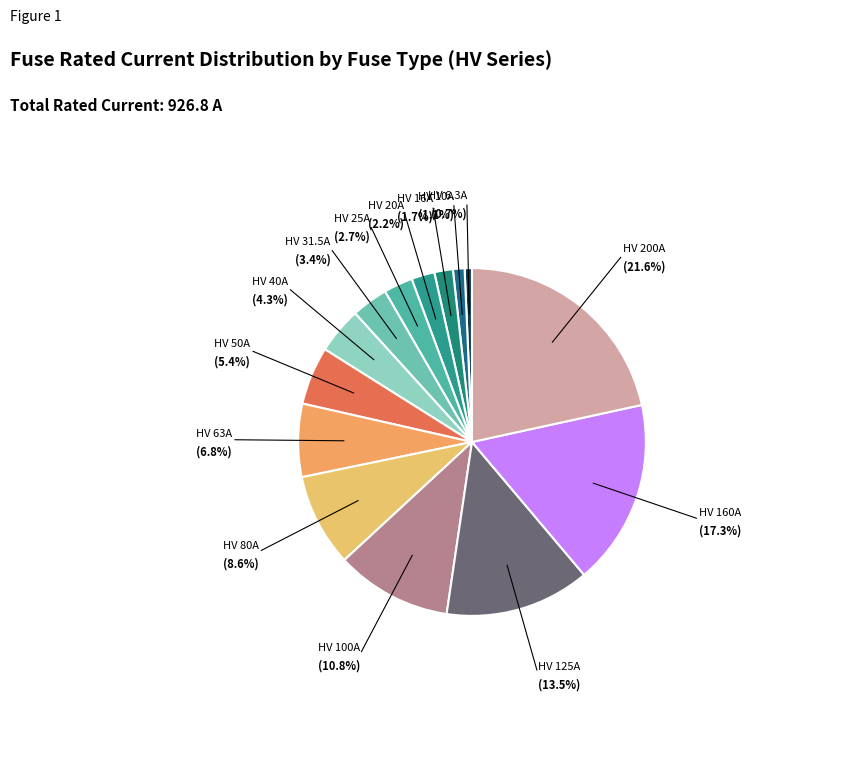

Does any single category account for the majority?

No